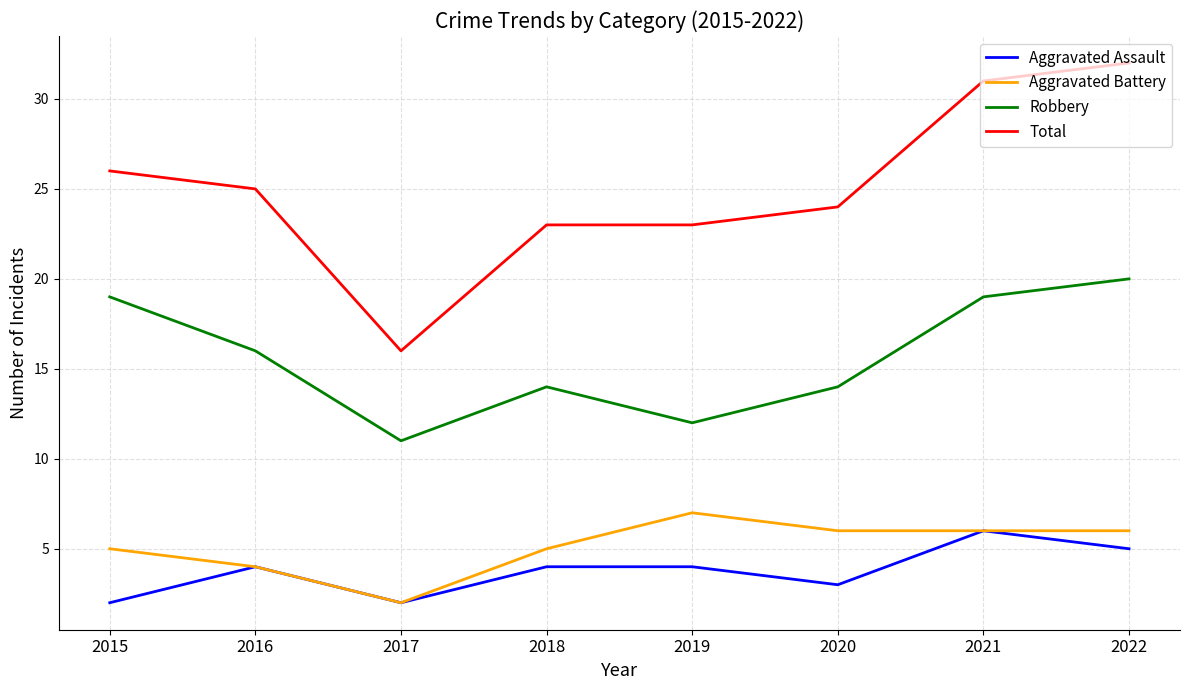

True or false: Robbery and Aggravated Battery cross at least once.

False